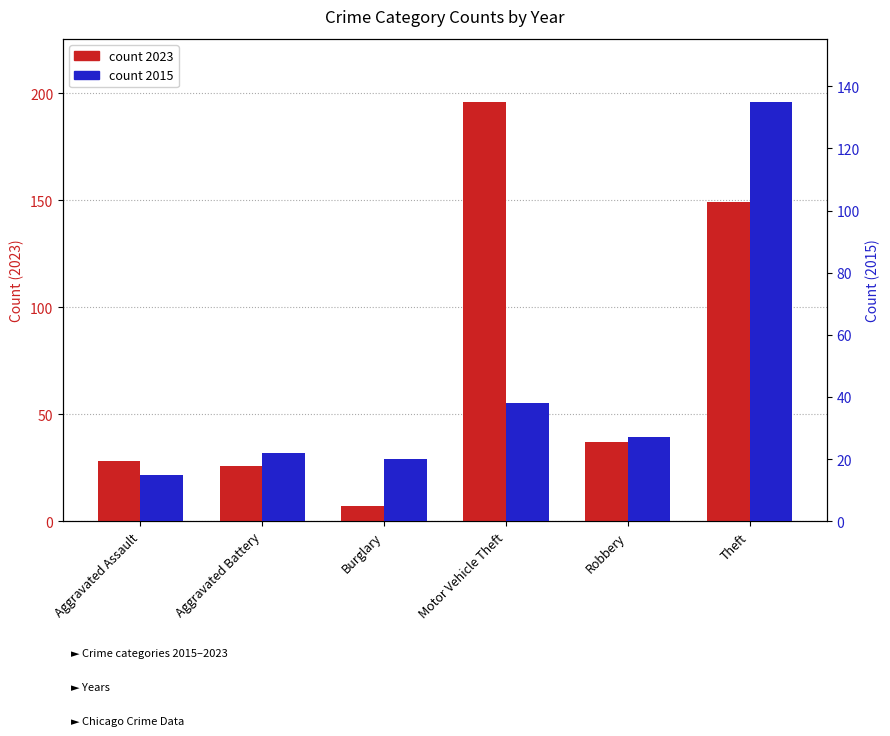

Reading left to right, extract all data points from this chart.

count 2023: 28	26	7	196	37	149
count 2015: 15	22	20	38	27	135